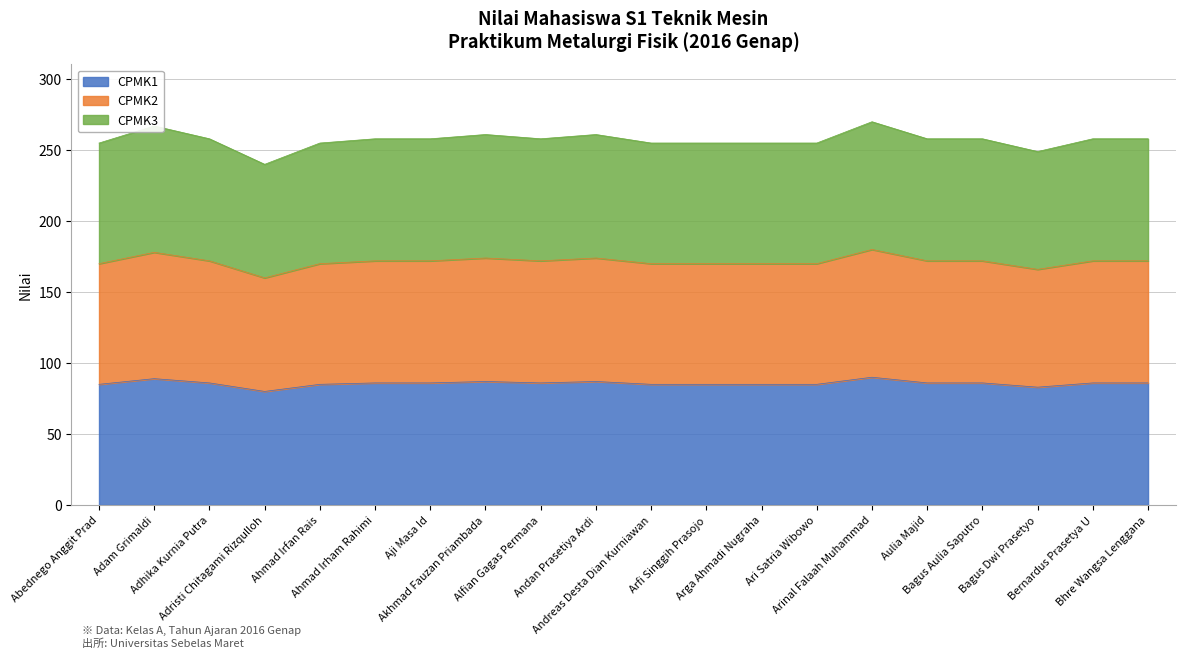

What position from the right is Akhmad Fauzan Priambada?

13